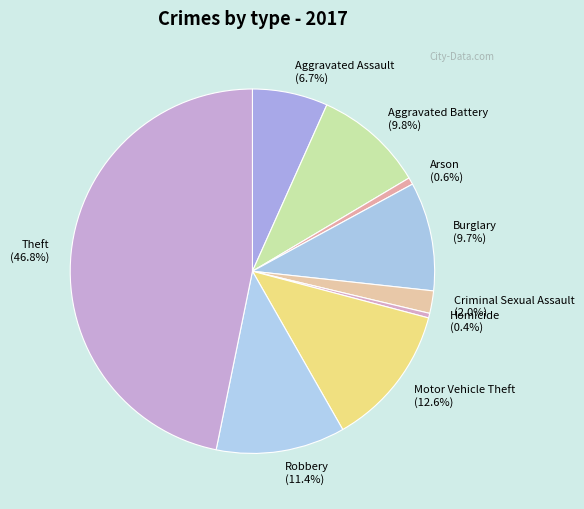

Which slice is the largest?

Theft